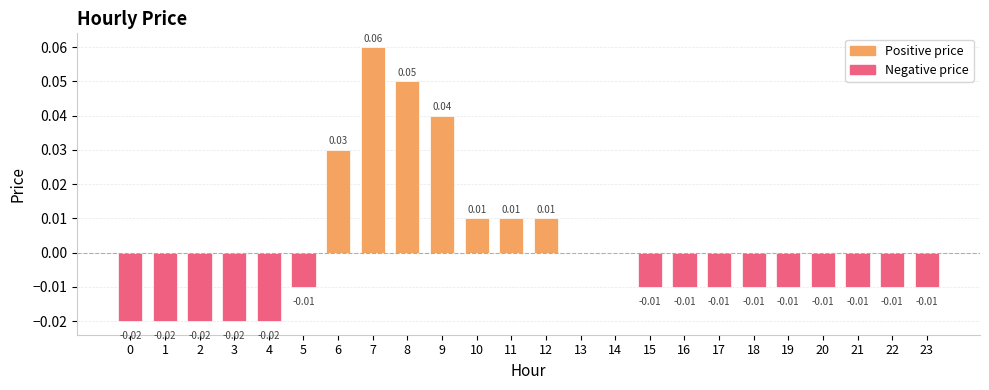

Between 4 and 20, which is larger?

20